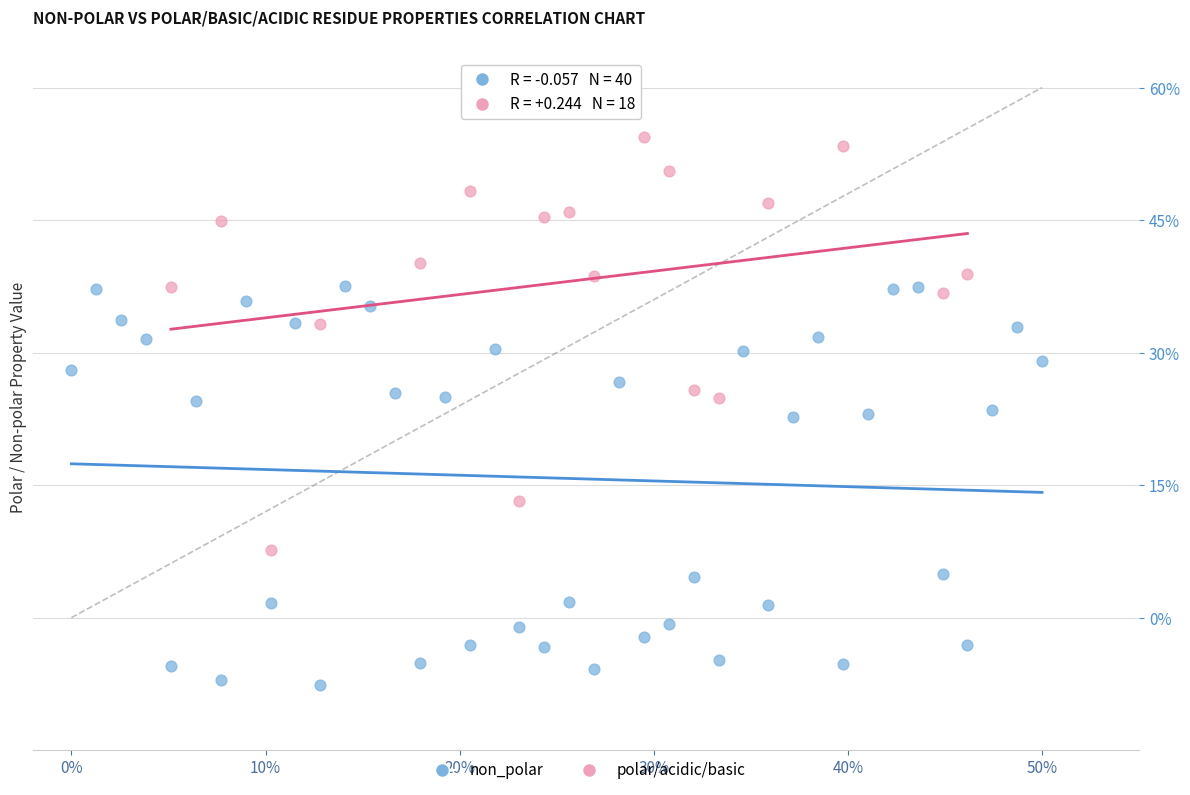

Which series reaches the maximum Y coordinate?

polar/acidic/basic